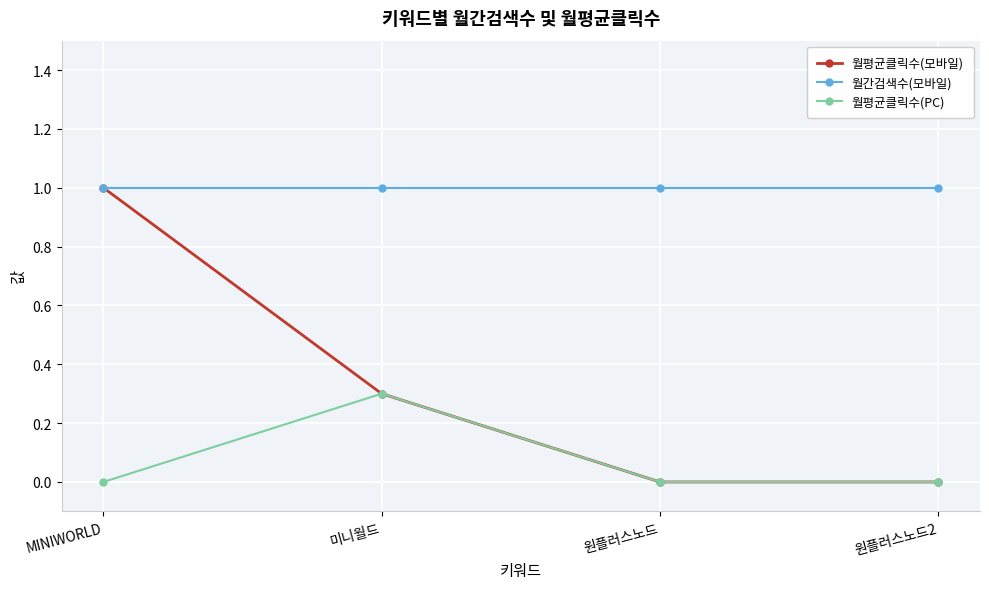

What value does the 월평균클릭수(PC) series have at 미니월드?

0.3